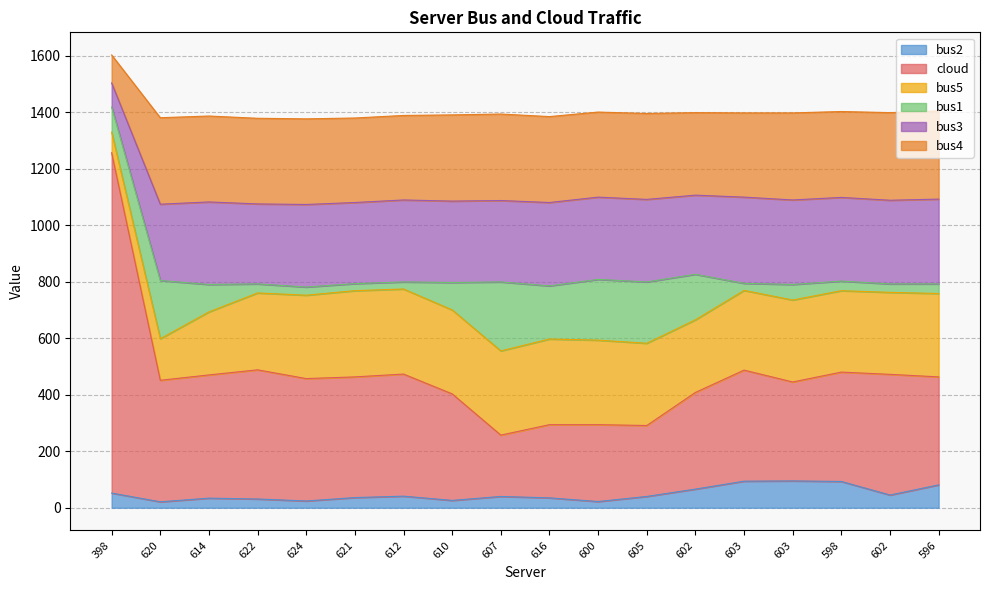

The bus4 series shows 1837 at 610. True or false?

False